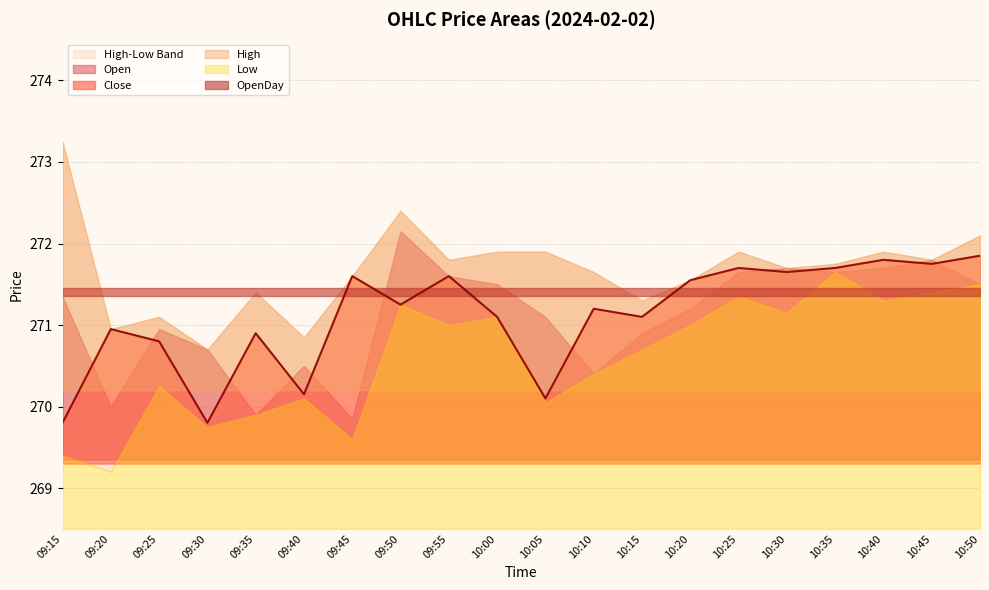

Is it true that Open equals 272.1 at 09:50?

True